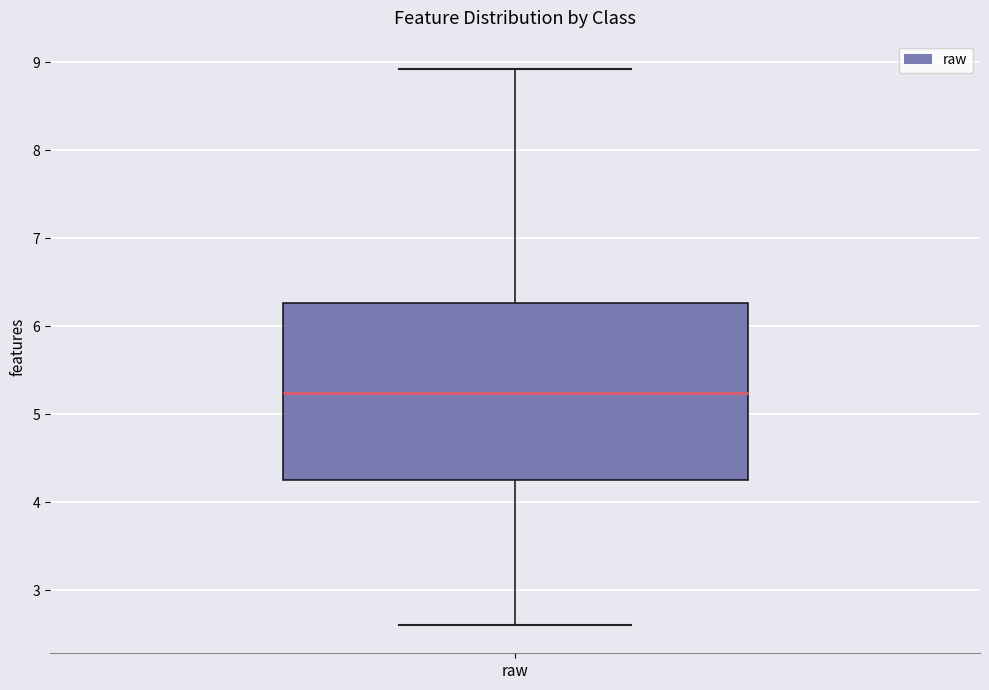

Transcribe this box plot: give where the median line is, the range the box spans, and where the two whiskers end, as read against the y-axis. The values are not printed on the chart, so give them approximately, as read against the axis.

median 5.2, box 4.3 to 6.3, whiskers 2.6 to 8.9